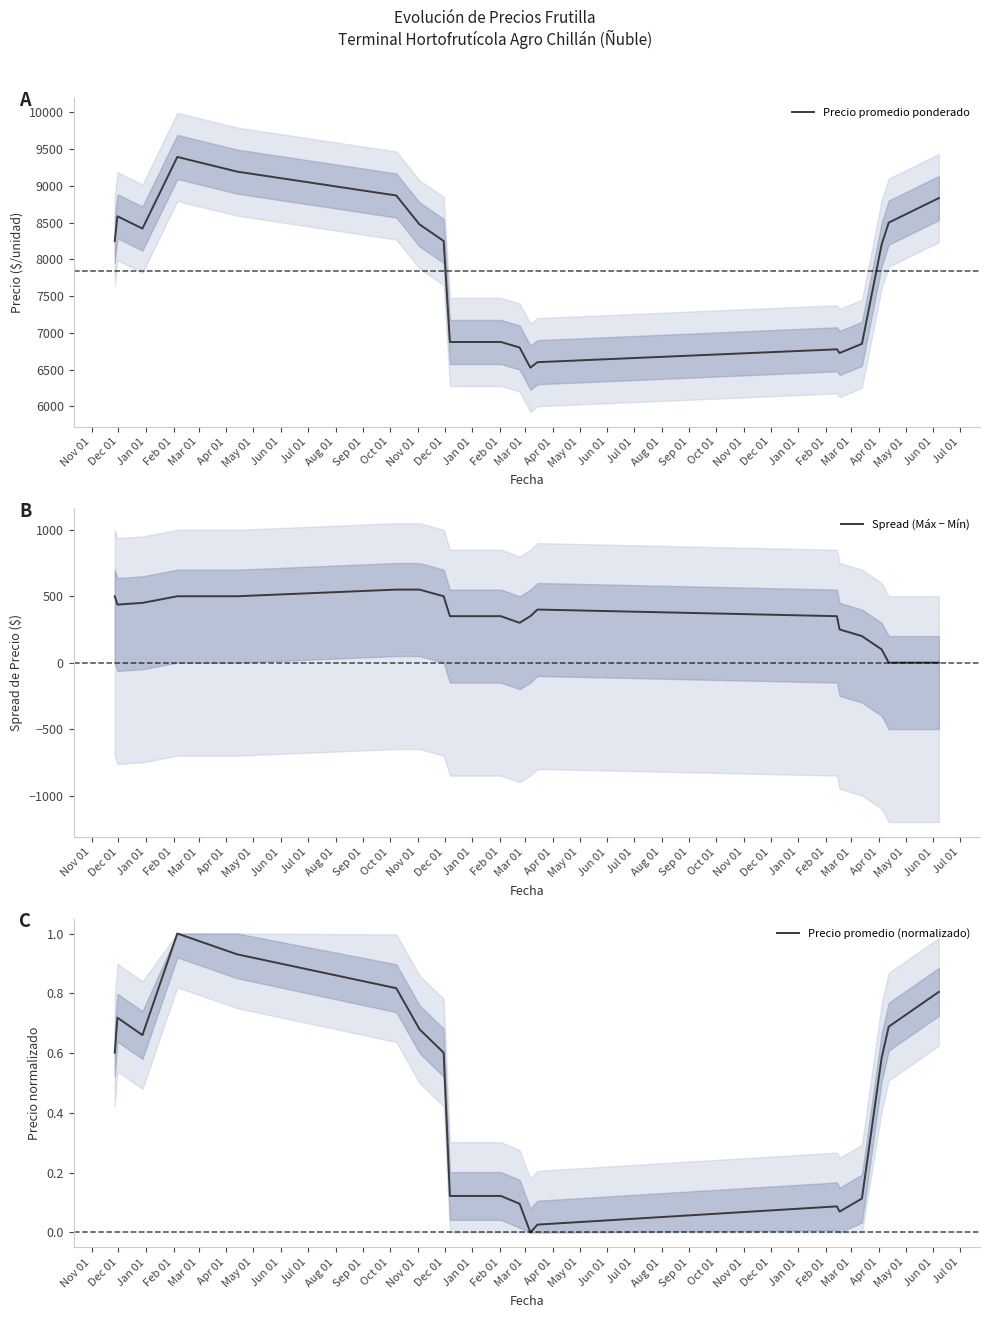

Is it true that Precio promedio ponderado equals 8250.0 at Nov 01?

True